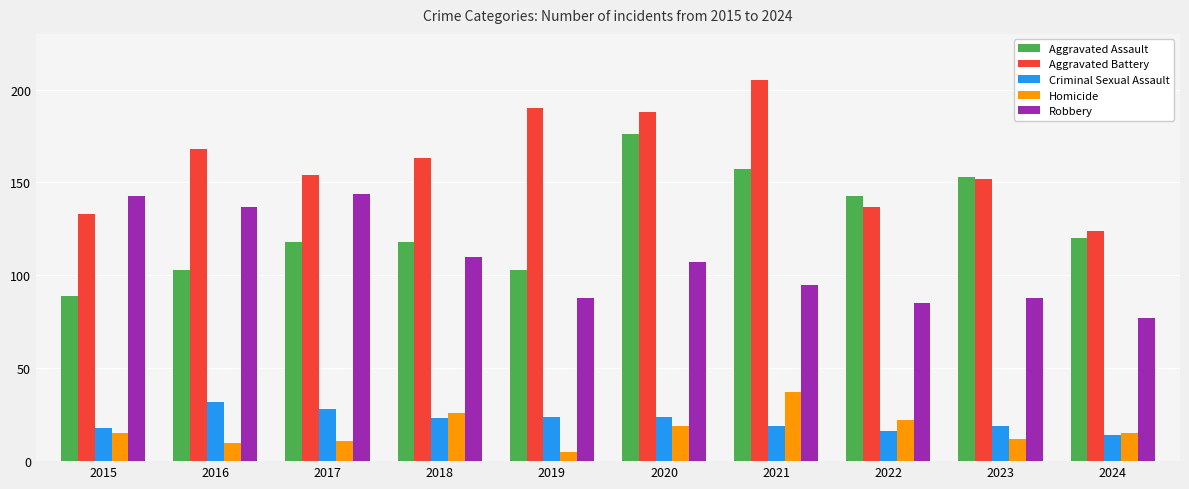

Reading left to right, list all the values displayed in this chart.

Aggravated Assault: 89	103	118	118	103	176	157	143	153	120
Aggravated Battery: 133	168	154	163	190	188	205	137	152	124
Criminal Sexual Assault: 18	32	28	23	24	24	19	16	19	14
Homicide: 15	10	11	26	5	19	37	22	12	15
Robbery: 143	137	144	110	88	107	95	85	88	77